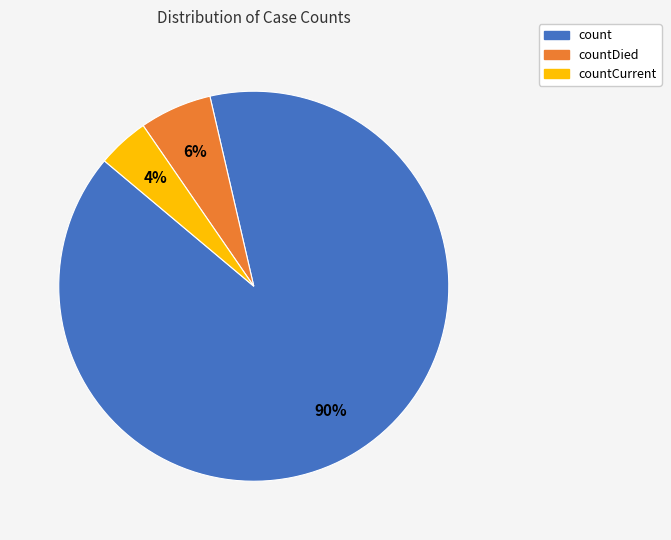

What is the ratio of the value at countCurrent to the value at countDied?

0.7